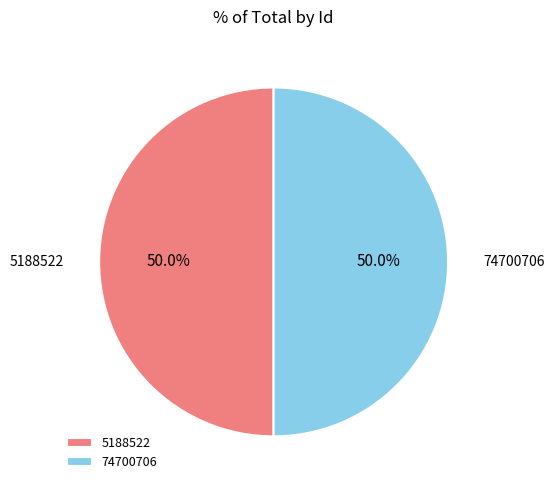

What percentage is the 74700706 slice, to the nearest percent?

50%